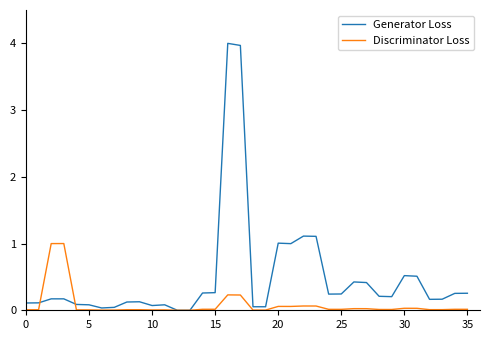

Which series has the largest total across all categories?

Generator Loss